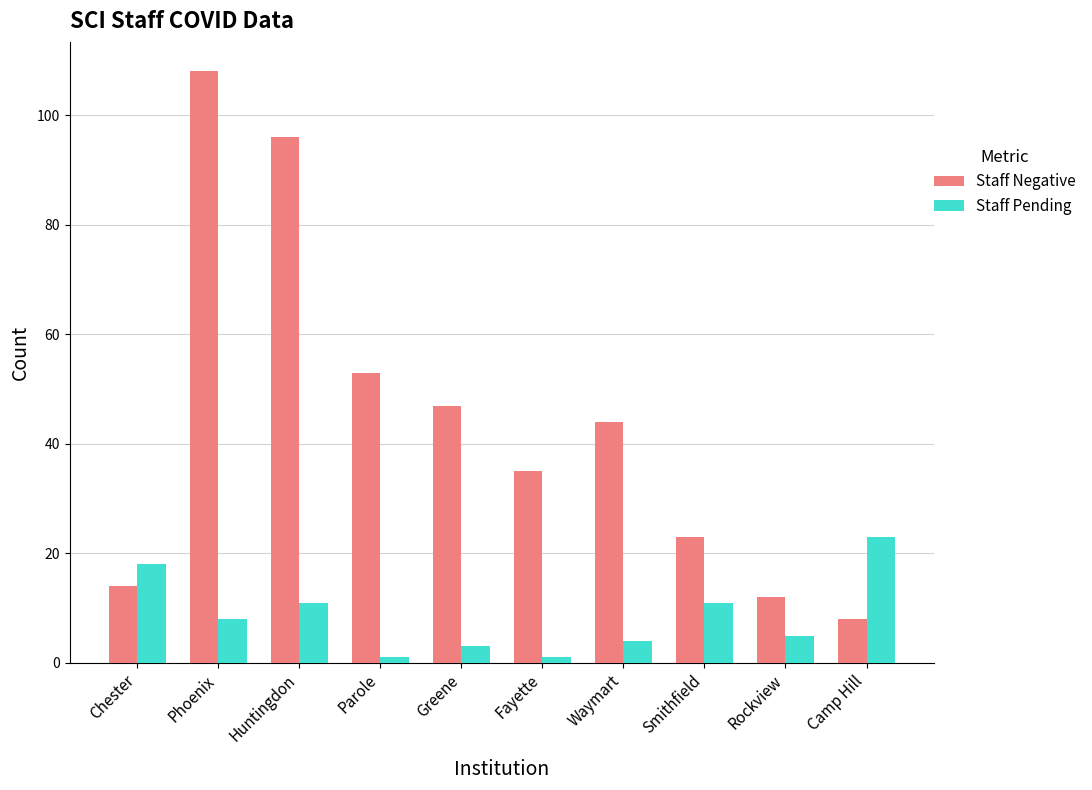

Which category has the highest value in the Staff Negative series?

Phoenix